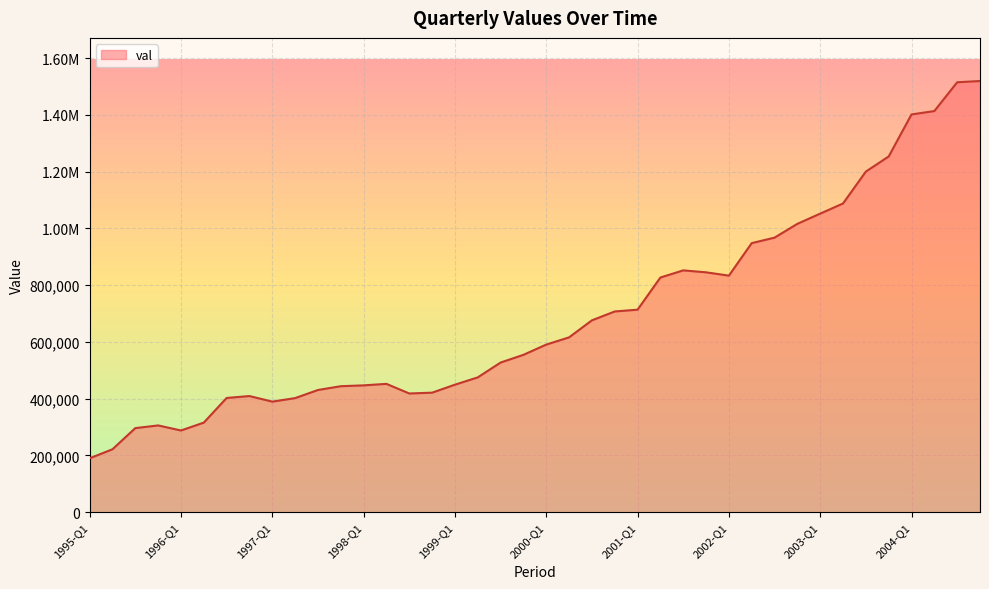

Does the chart display data point markers on the line(s)?

No